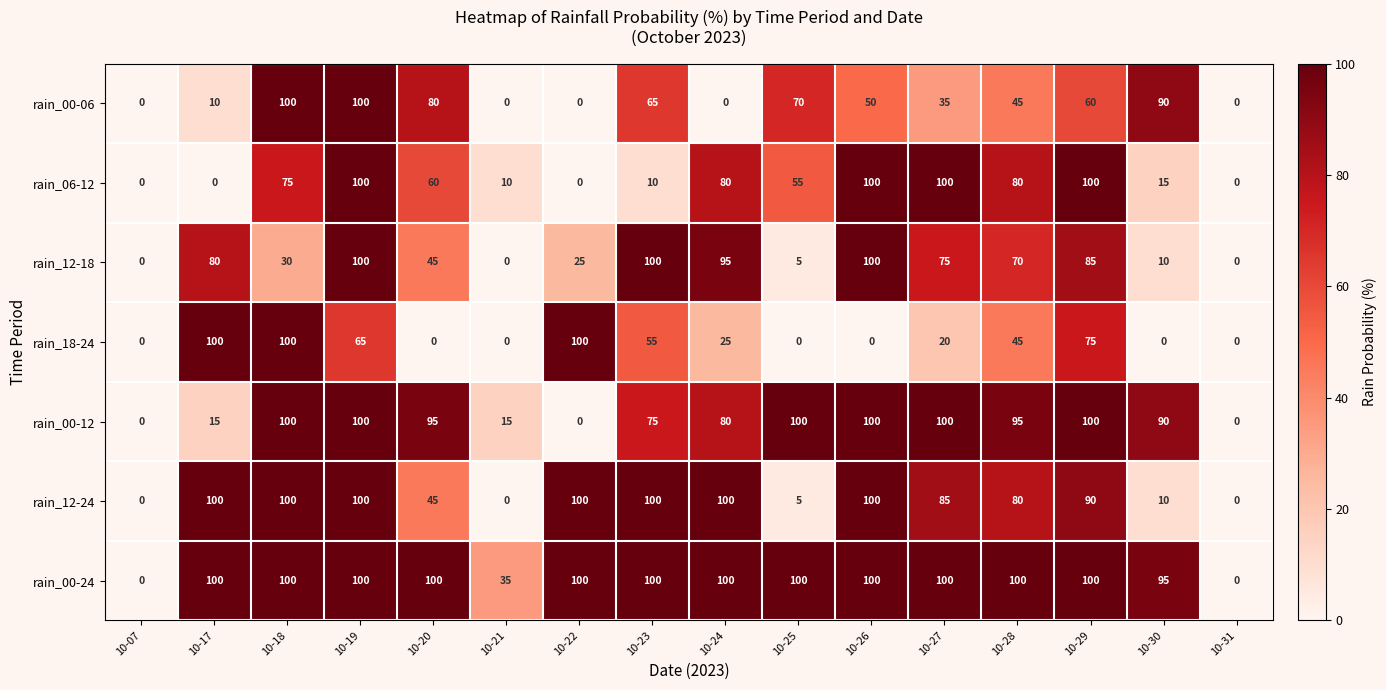

Which series has the largest total across all categories?

rain_00-24